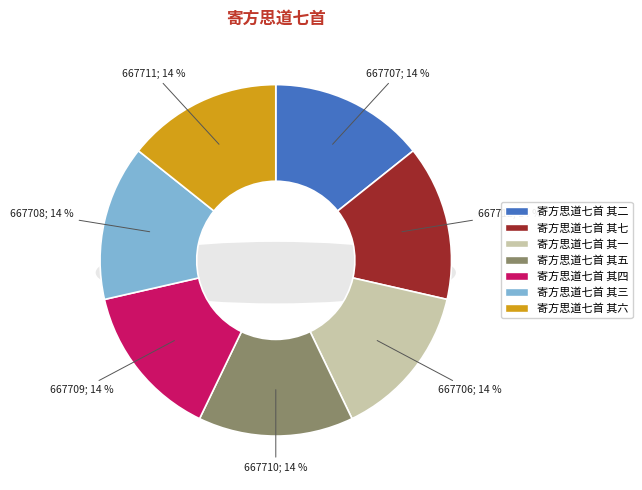

How many segments does this pie chart have?

7